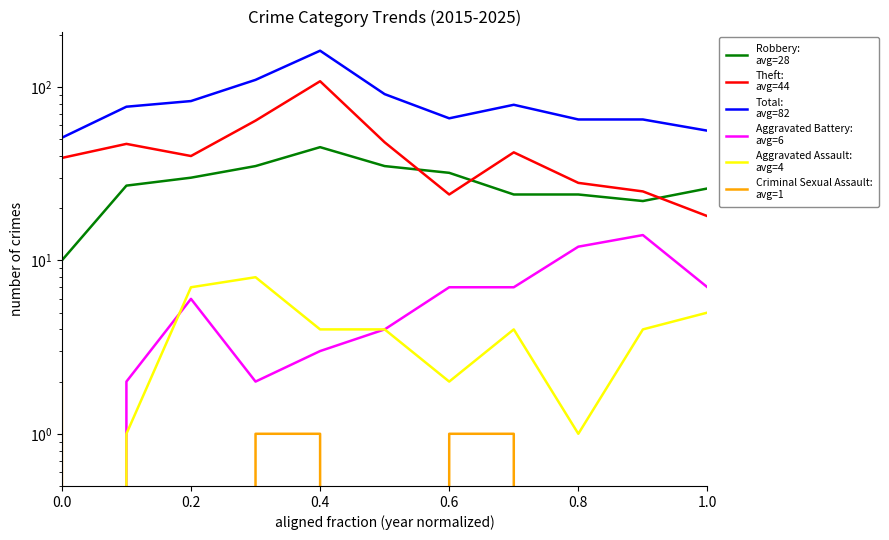

How many values in the Aggravated Battery:
avg=6 series are below 6?

5